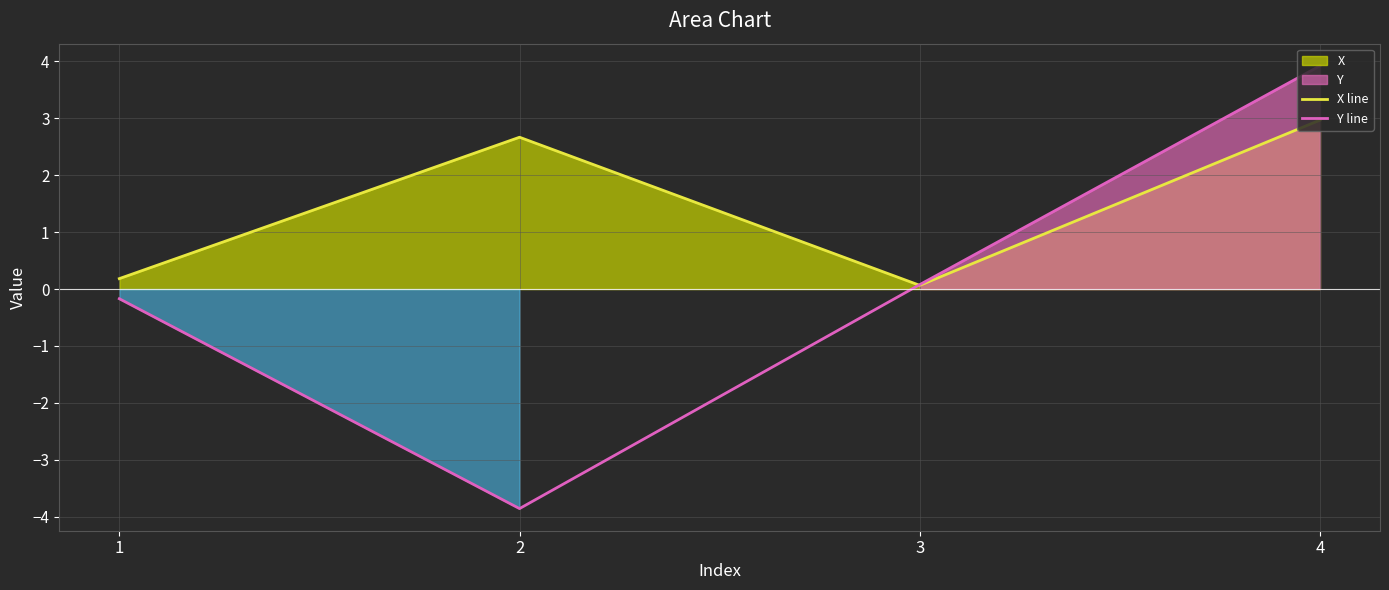

At which category does Y line reach its first local valley?

2